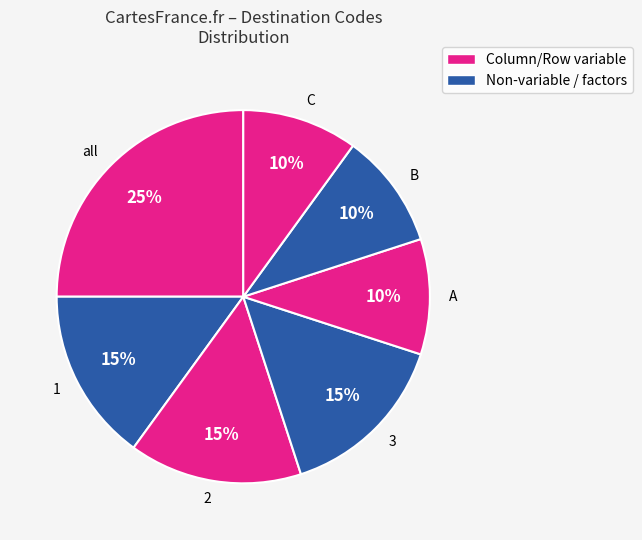

Which has a higher value, 2 or A?

2